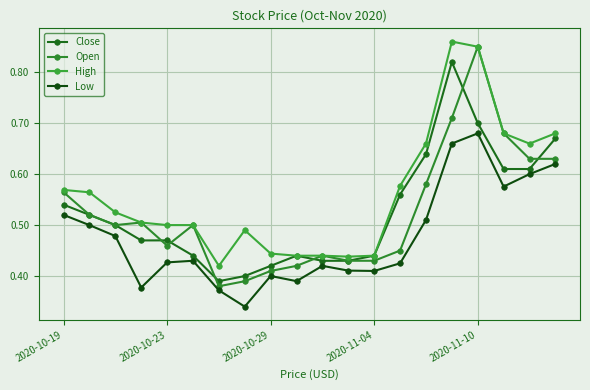

How many series are shown in this chart?

4